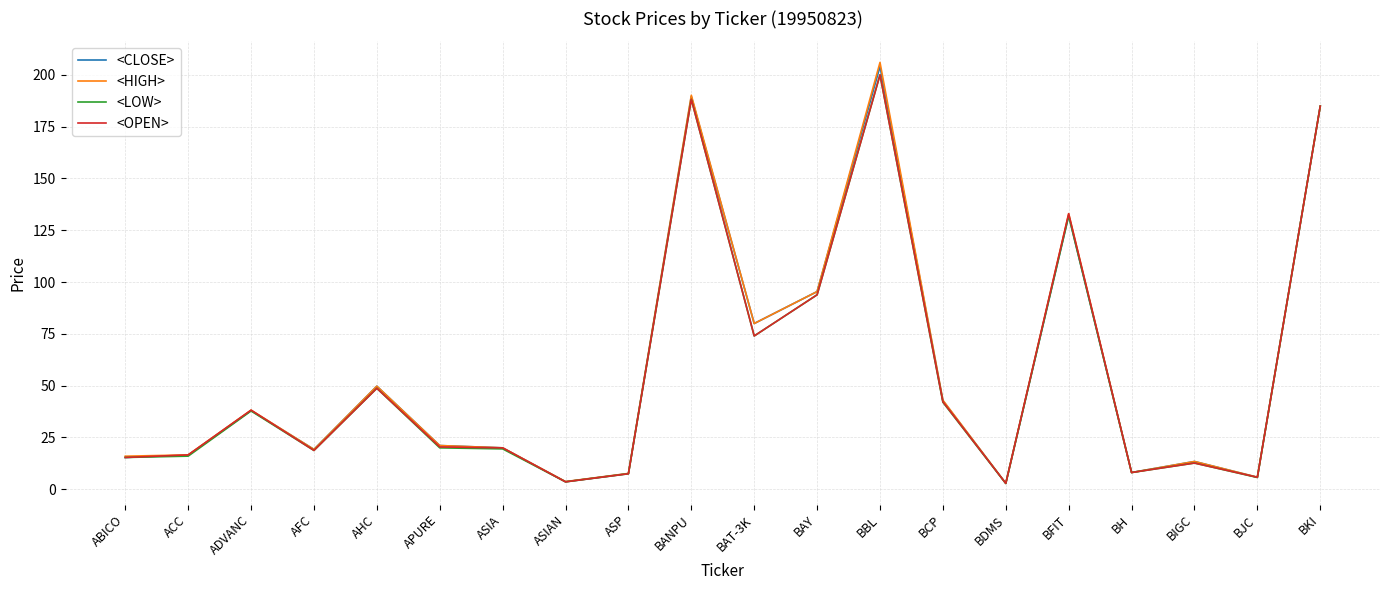

What is the sum of the <OPEN> values at AHC and ADVANC?

87.0